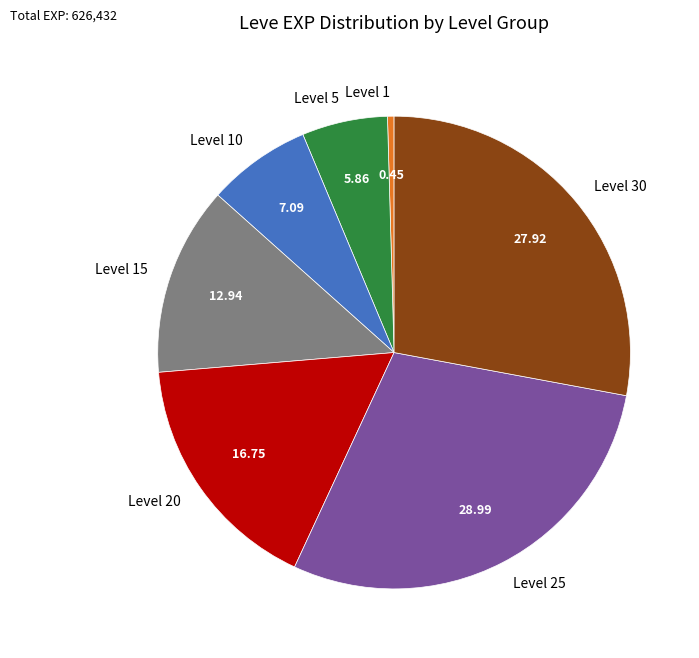

Count the number of slices in the pie.

7